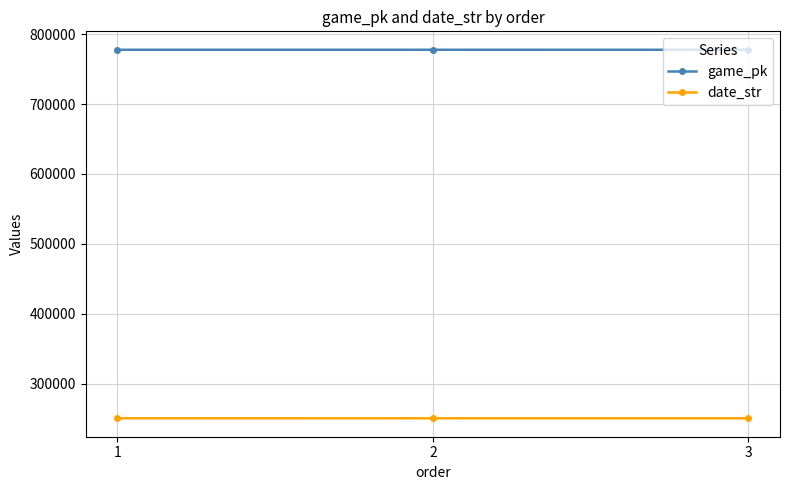

Which series has the largest total across all categories?

game_pk